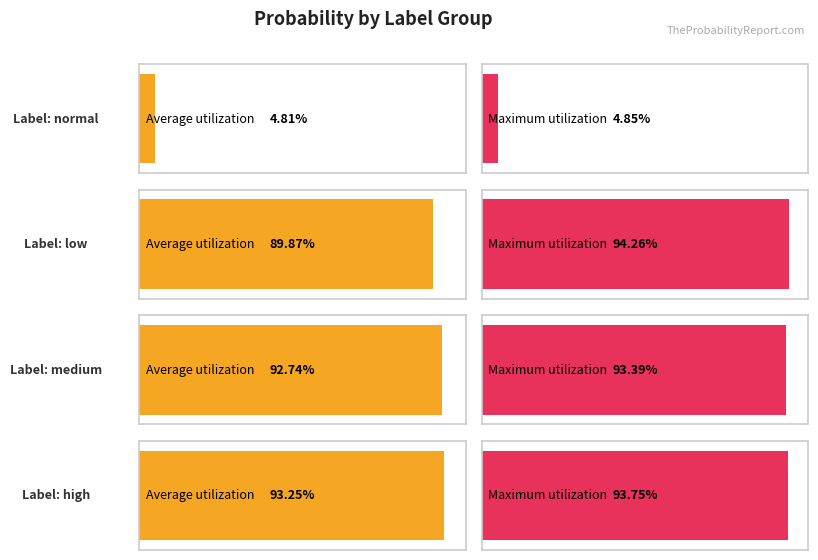

Where is high nearest to the value 0?

normal